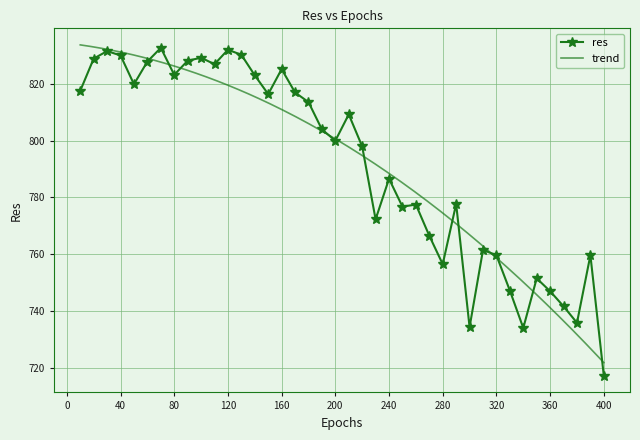

What is the value of the 21st point from the left?

809.2